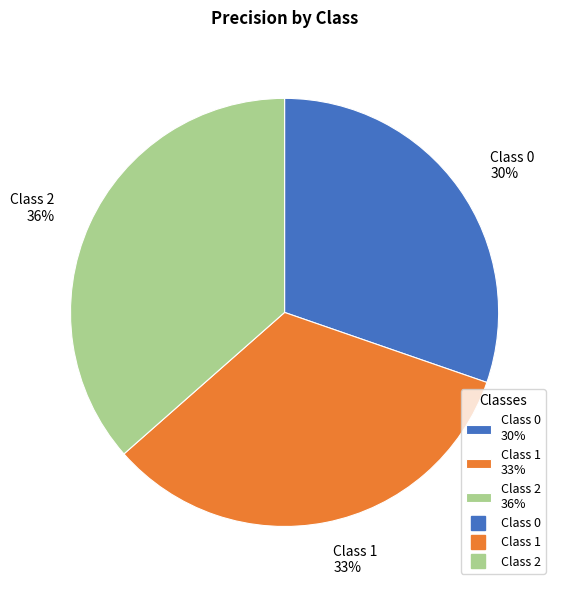

Is it true that Class 2 is 44% of the pie?

False